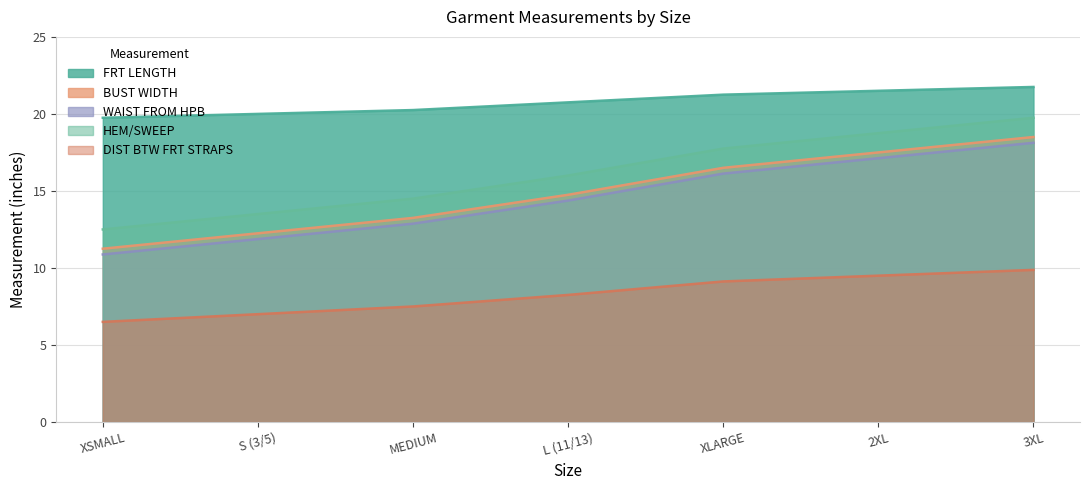

Does the chart display data point markers on the line(s)?

No